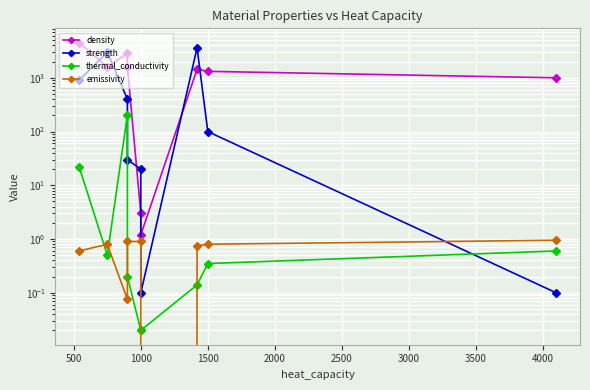

What is the sum of all strength values?

8070.2